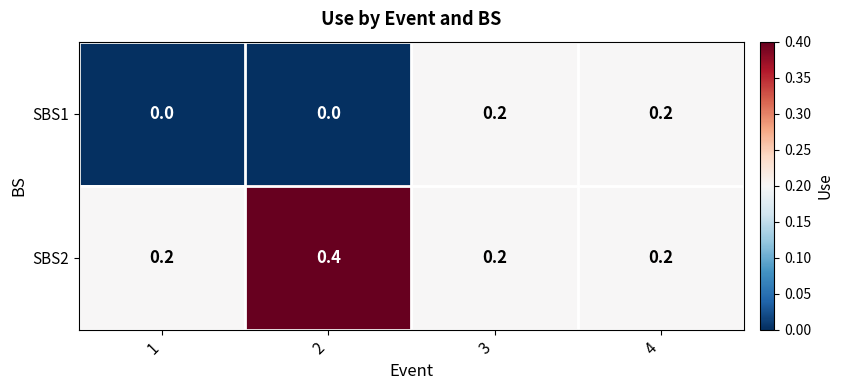

What is the sum of all SBS1 values?

0.4